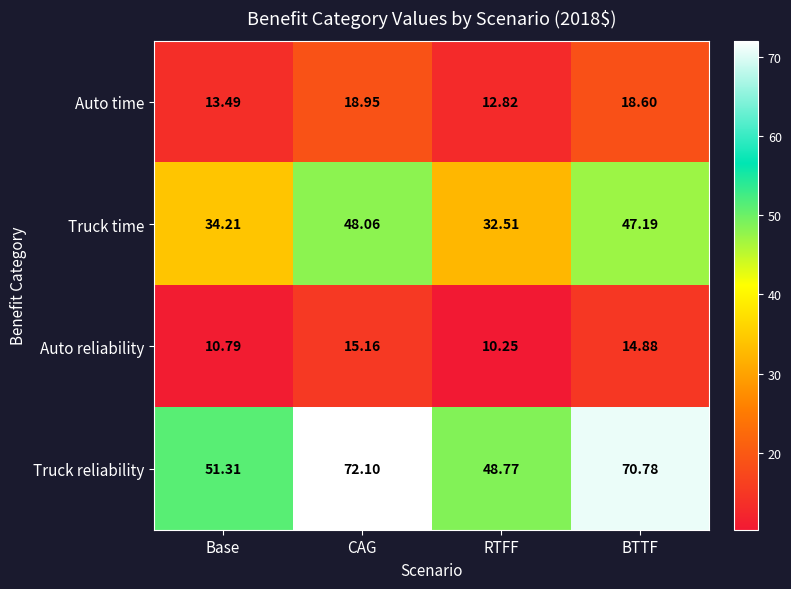

At which label does Truck reliability first exceed 70?

CAG